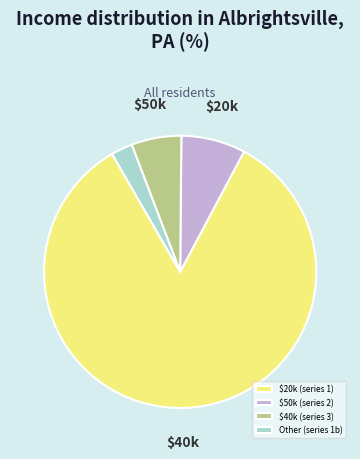

Between $50k (series 2) and Other (series 1b), which is larger?

$50k (series 2)